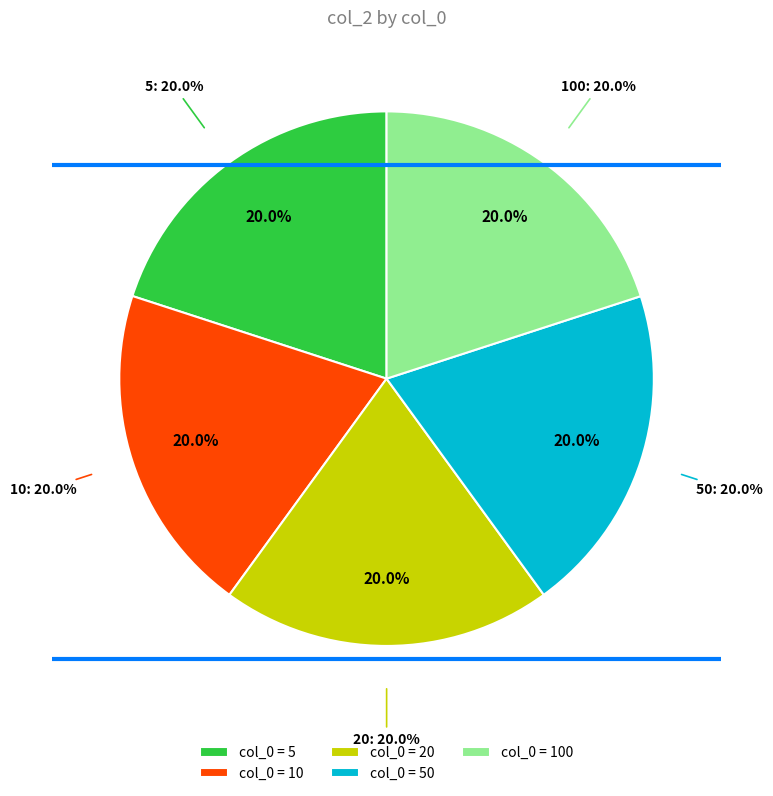

Between 20 and 100, which is larger?

20